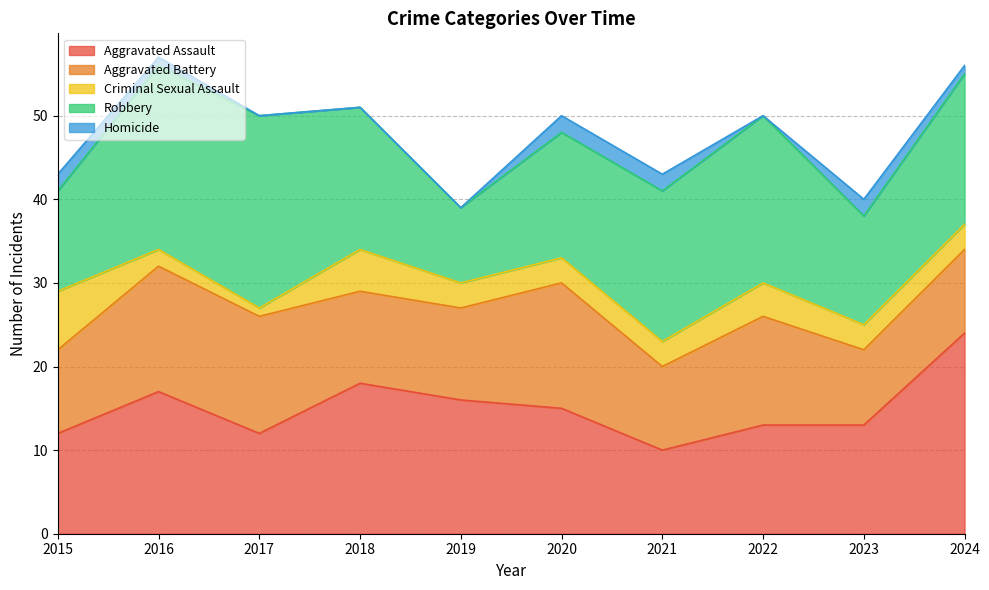

Reading right to left, what are all the values shown in this chart?

Aggravated Assault: 24	13	13	10	15	16	18	12	17	12
Aggravated Battery: 10	9	13	10	15	11	11	14	15	10
Criminal Sexual Assault: 3	3	4	3	3	3	5	1	2	7
Robbery: 18	13	20	18	15	9	17	23	22	12
Homicide: 1	2	0	2	2	0	0	0	1	2